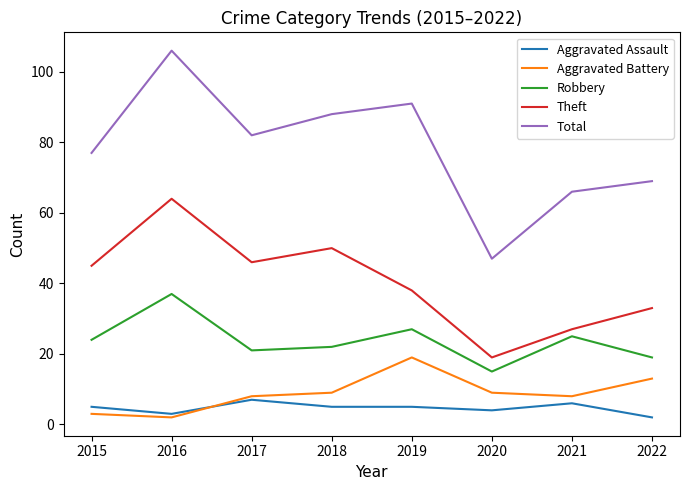

Rank the series by their maximum value, from highest to lowest.

Total, Theft, Robbery, Aggravated Battery, Aggravated Assault